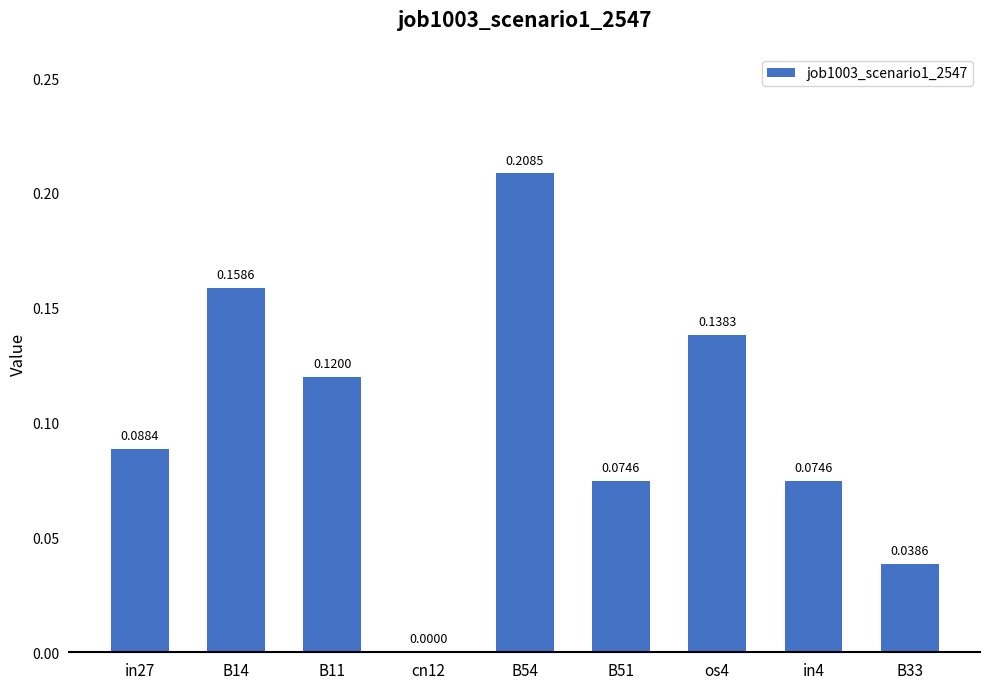

Between B11 and os4, which is larger?

os4